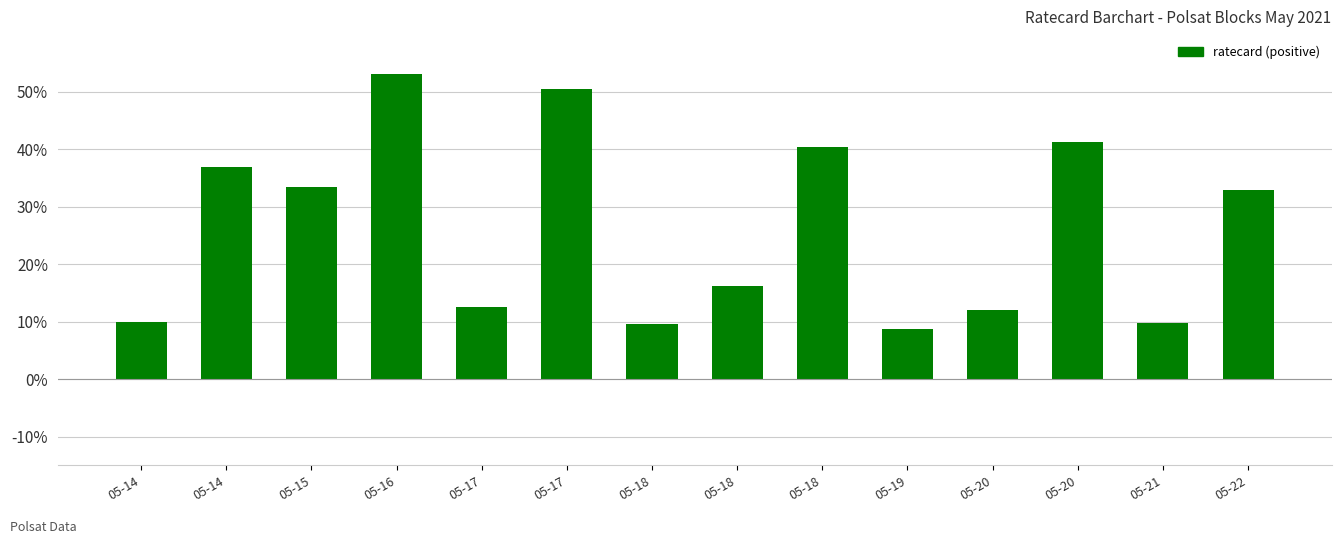

At which label is the value closest to 30?

05-22